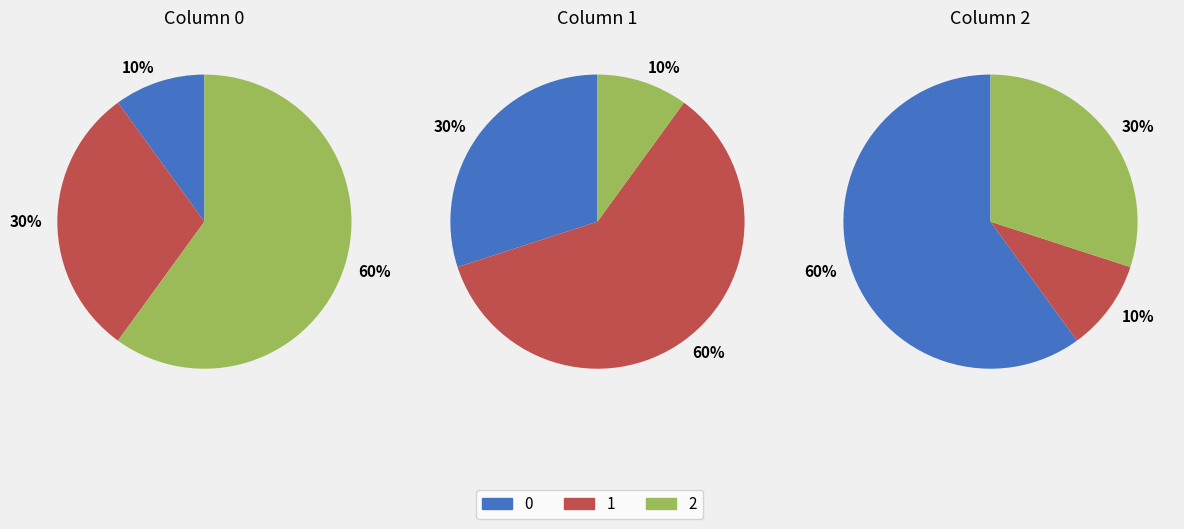

What is the majority slice?

1